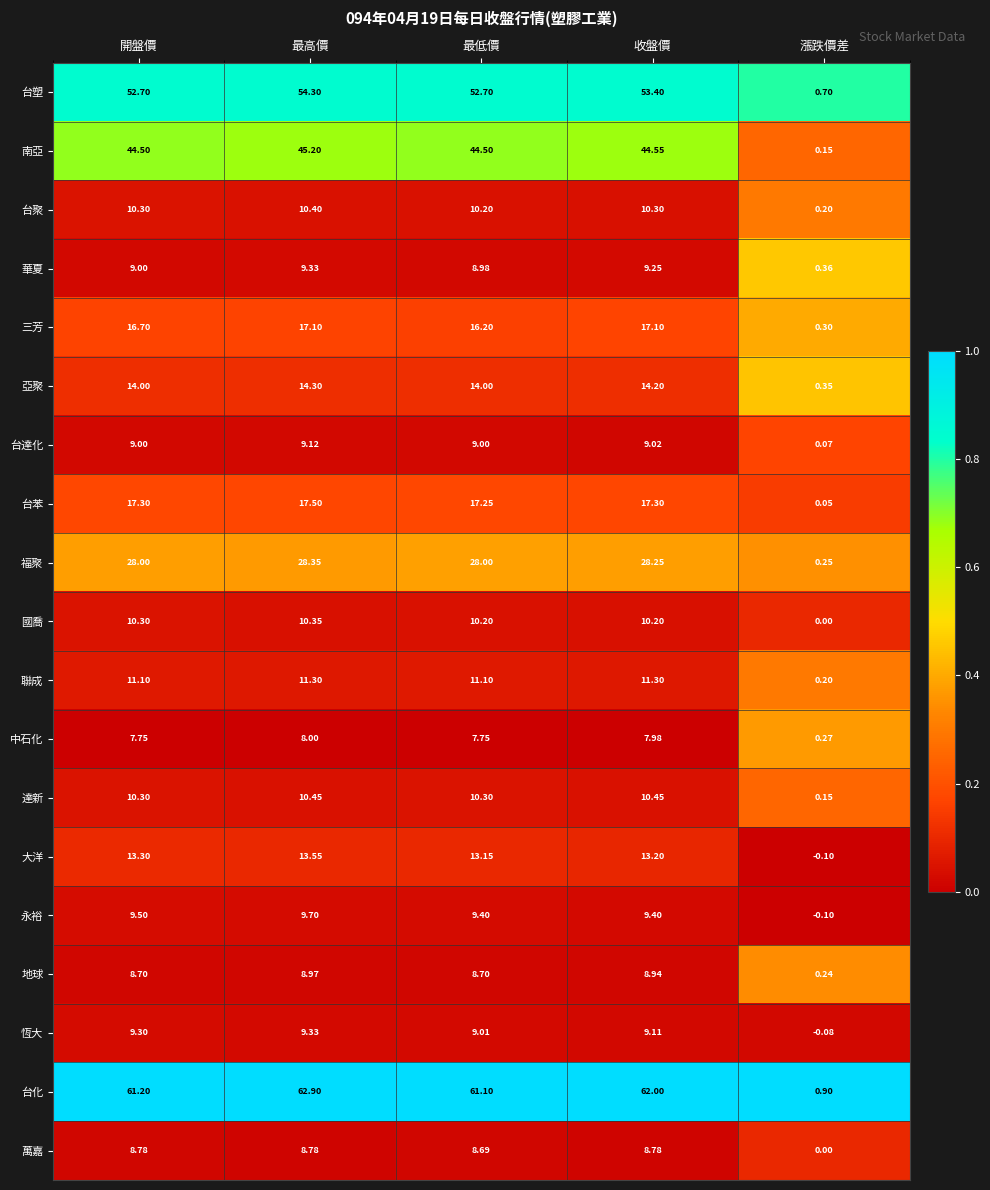

Which label corresponds to the smallest value in the chart?

漲跌價差